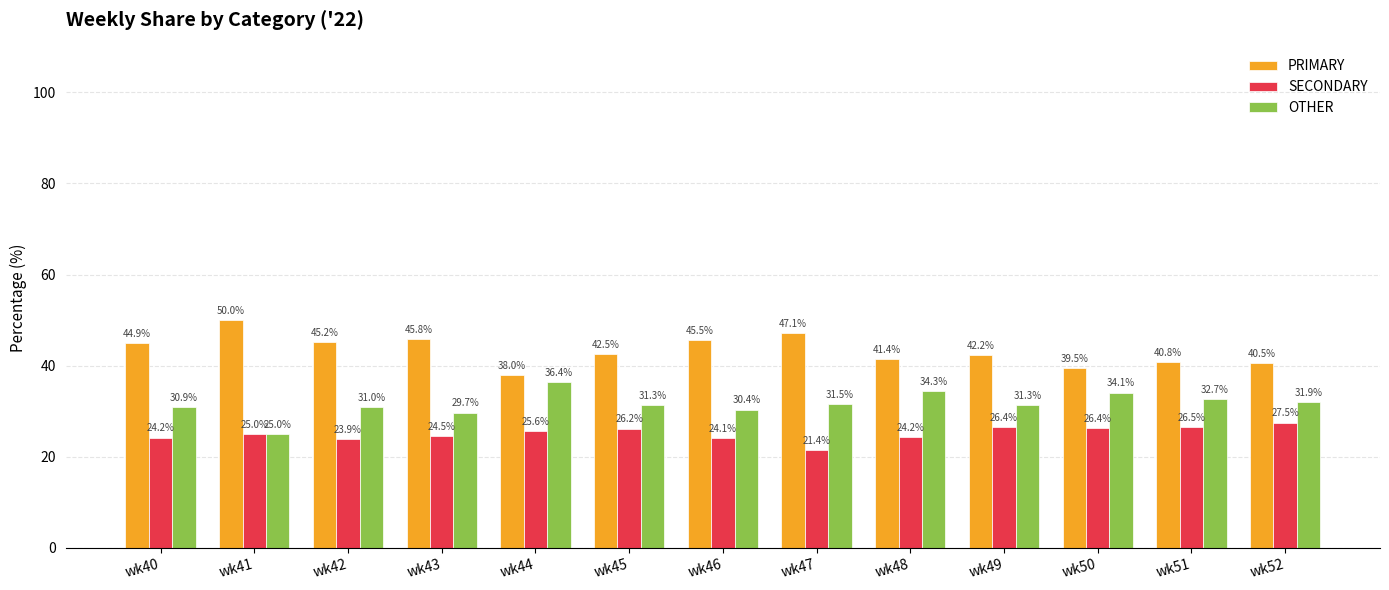

List the series in order of their overall mean, lowest first.

SECONDARY, OTHER, PRIMARY